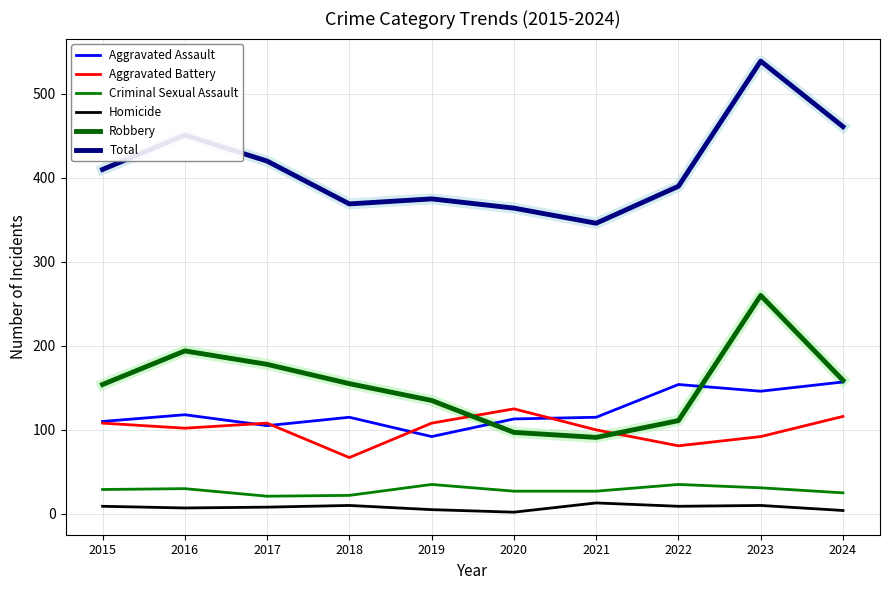

At which category does the chart reach its peak across all series?

2023